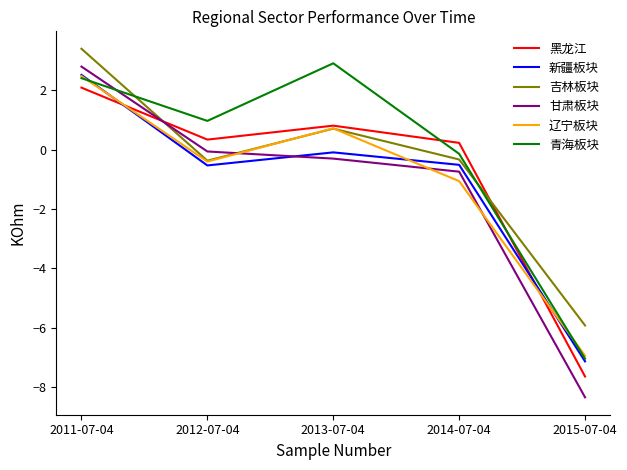

How many values in the 甘肃板块 series exceed 0?

1